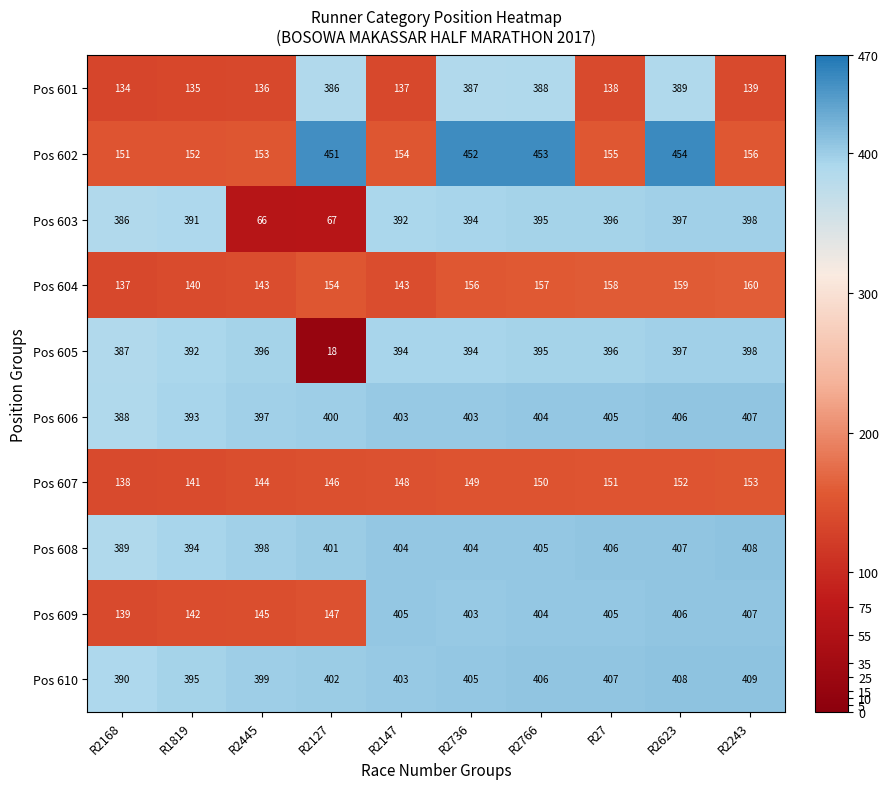

The Pos 607 series shows 141 at R1819. True or false?

True